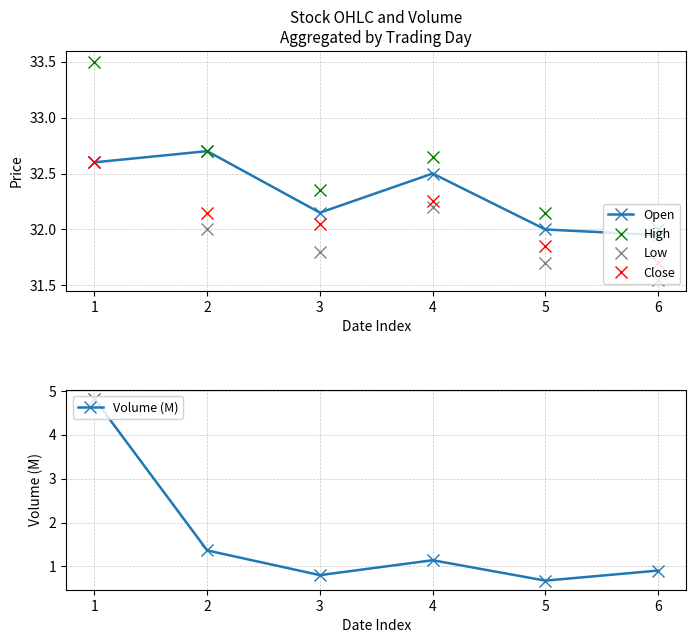

Reading left to right, list all the values displayed in this chart.

Open: 1=32.6	2=32.7	3=32.2	4=32.5	5=32.0	6=32.0
High: 1=33.5	2=32.7	3=32.3	4=32.7	5=32.2	6=32.0
Low: 1=32.6	2=32.0	3=31.8	4=32.2	5=31.7	6=31.5
Close: 1=32.6	2=32.2	3=32.0	4=32.2	5=31.9	6=31.7
Volume (M): 1=4.8	2=1.4	3=0.8	4=1.1	5=0.7	6=0.9